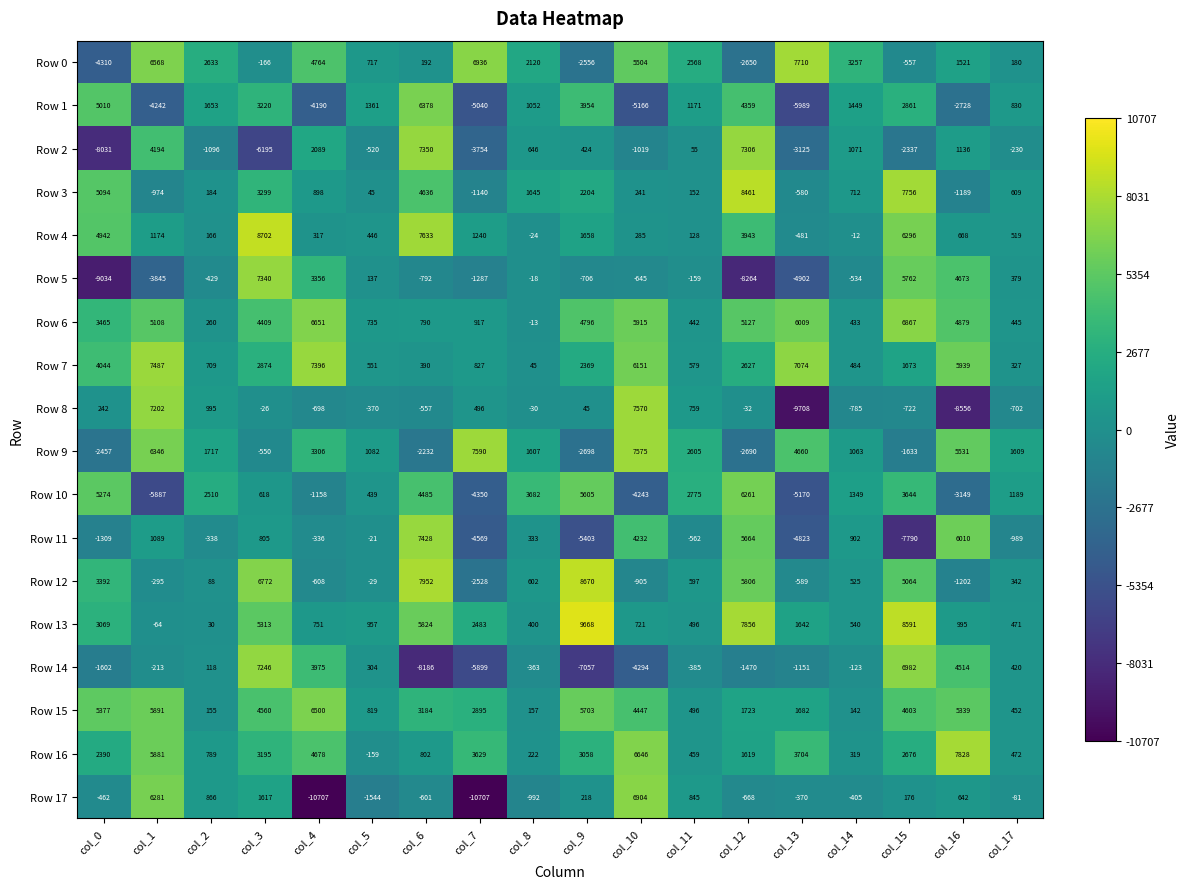

At which category does the chart reach its peak across all series?

col_9